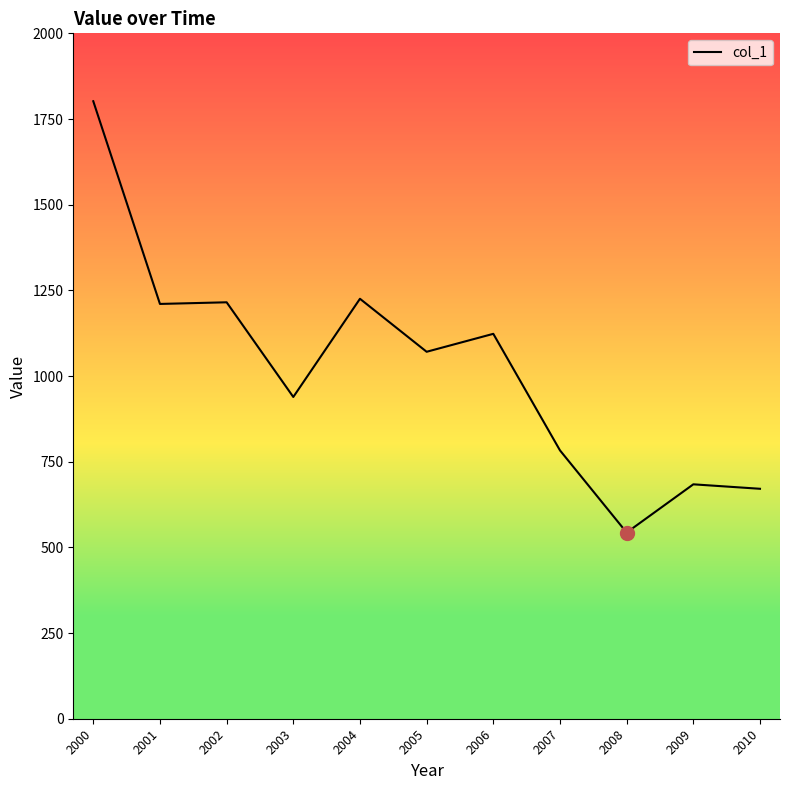

What is the difference between the values at 2009 and 2005?

386.8